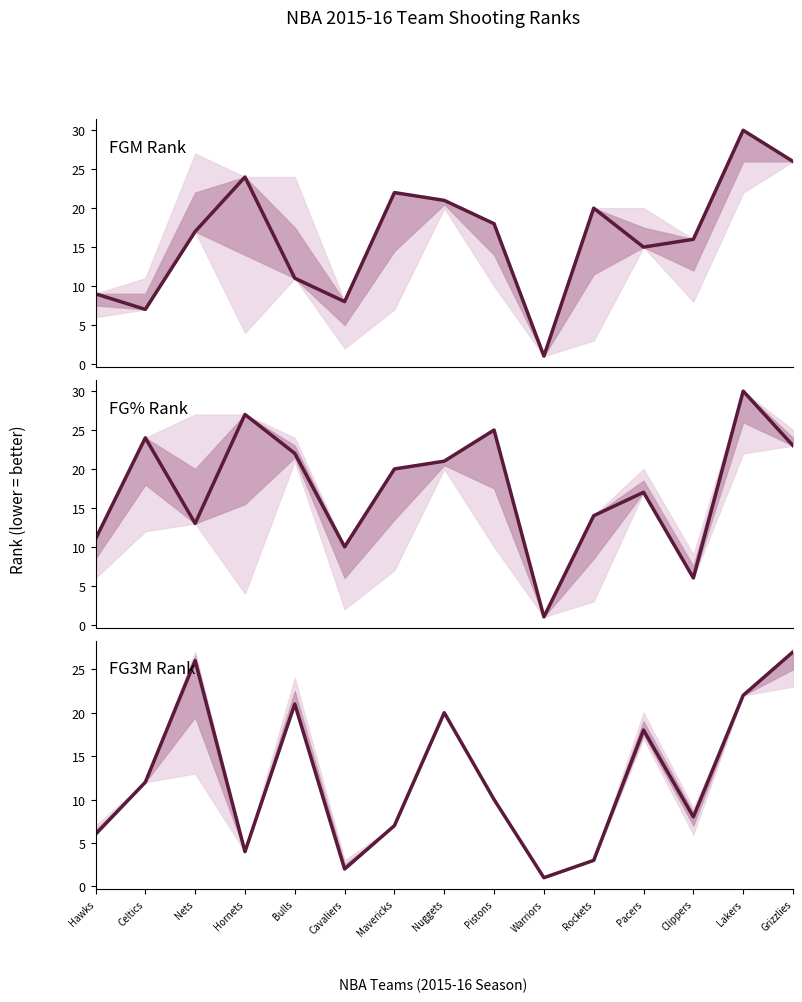

What is the average value of the FGM Rank series?

16